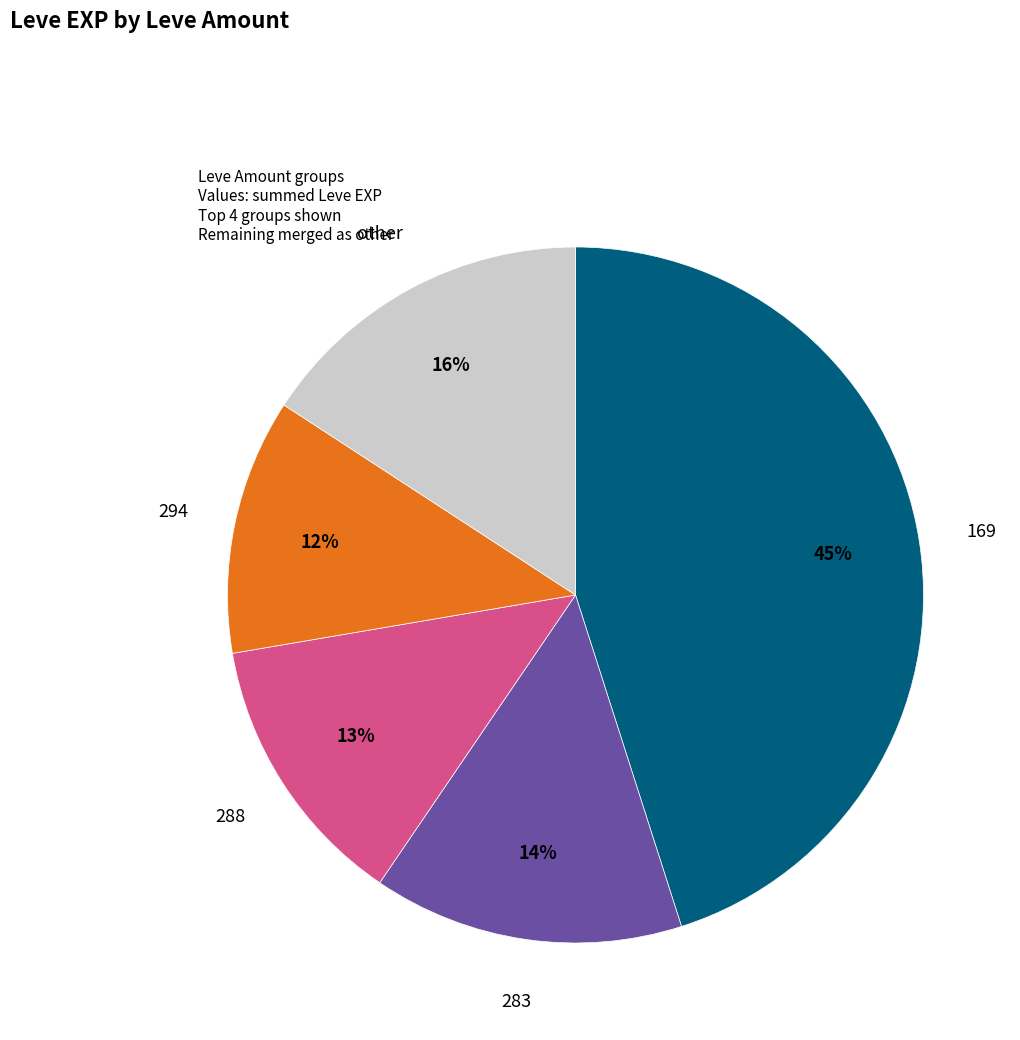

To the nearest percent, what is the average slice percentage?

20%